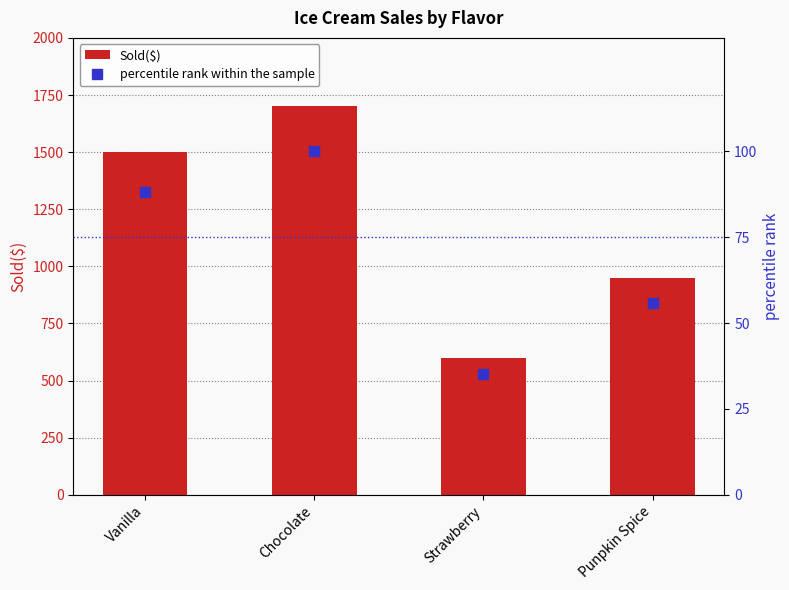

Reading left to right, list all the values displayed in this chart.

Sold($): 1500.0	1700.0	600.0	950.0
percentile rank within the sample: 88.2	100.0	35.3	55.9